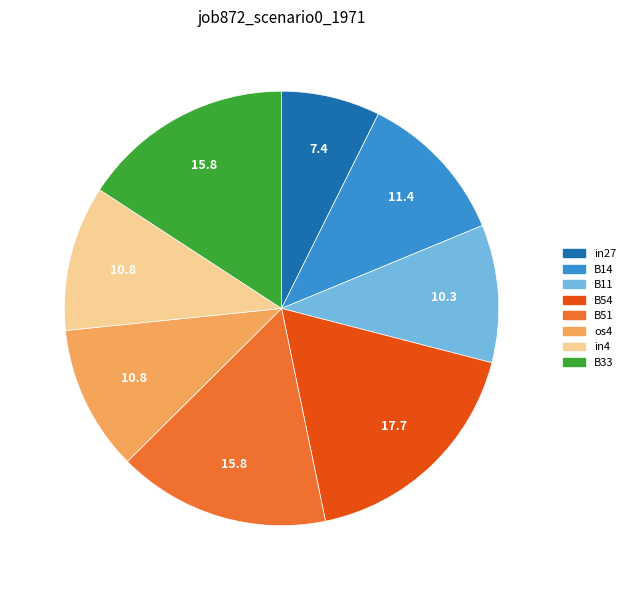

Is there a majority slice in this chart?

No